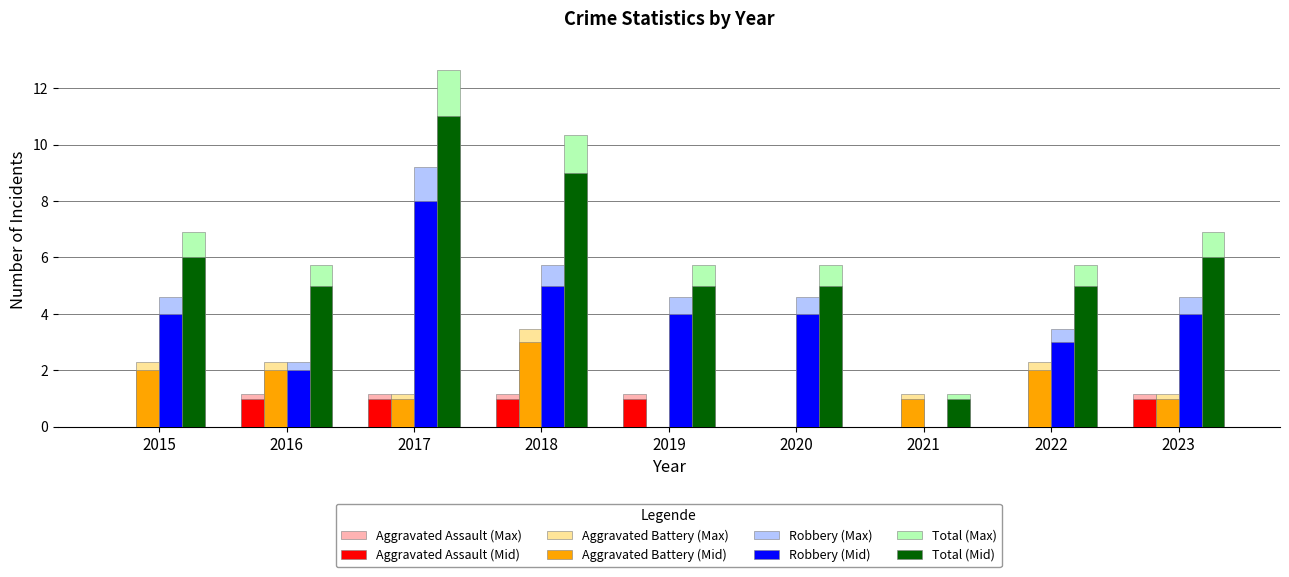

Which label corresponds to the largest value in the chart?

2017